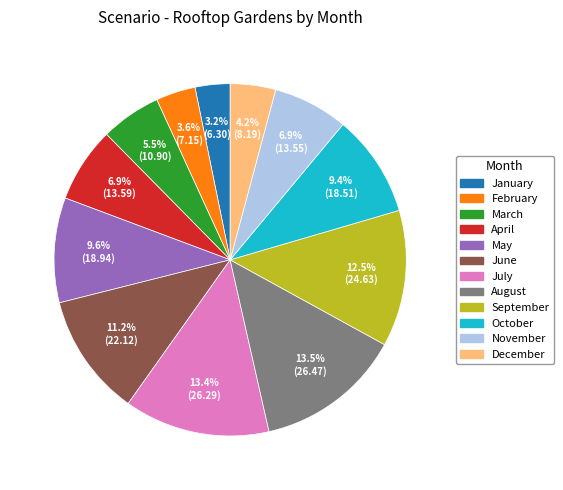

To the nearest percent, what is the combined percentage of April and June?

18%